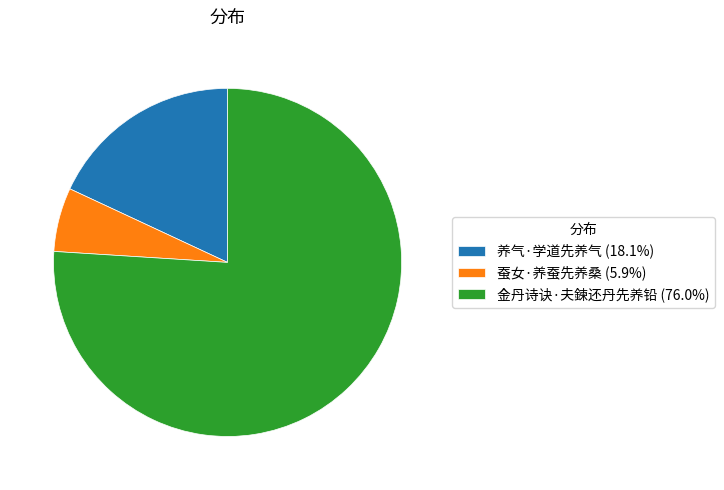

Rank the categories by value from highest to lowest.

金丹诗诀·夫鍊还丹先养铅, 养气·学道先养气, 蚕女·养蚕先养桑